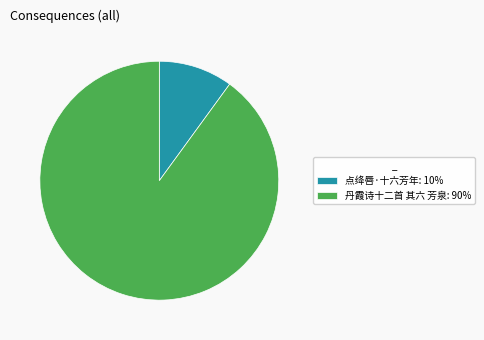

The 丹霞诗十二首 其六 芳泉 slice represents 96% of the pie. True or false?

False